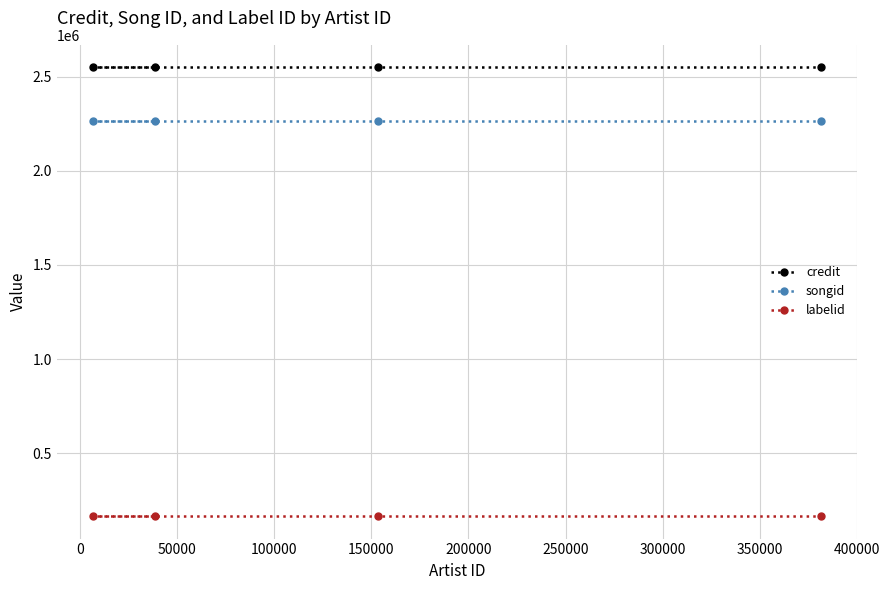

Reading left to right, extract all data points from this chart.

credit: 2549985	2549985	2549985	2549985
songid: 2266484	2266484	2266484	2266484
labelid: 165220	165220	165220	165220